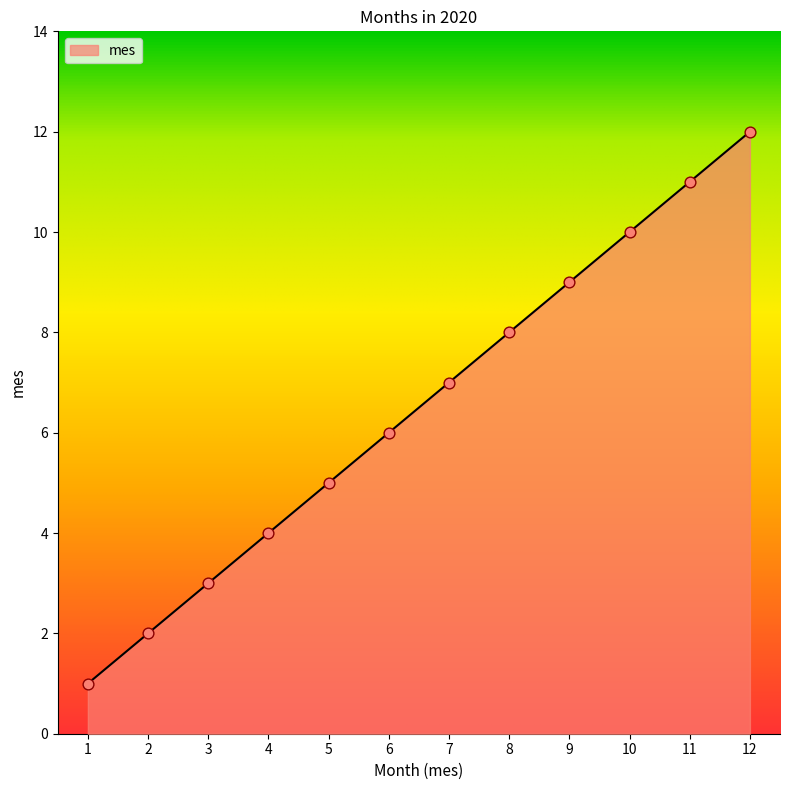

What is the change in value from 10 to 12?

+2